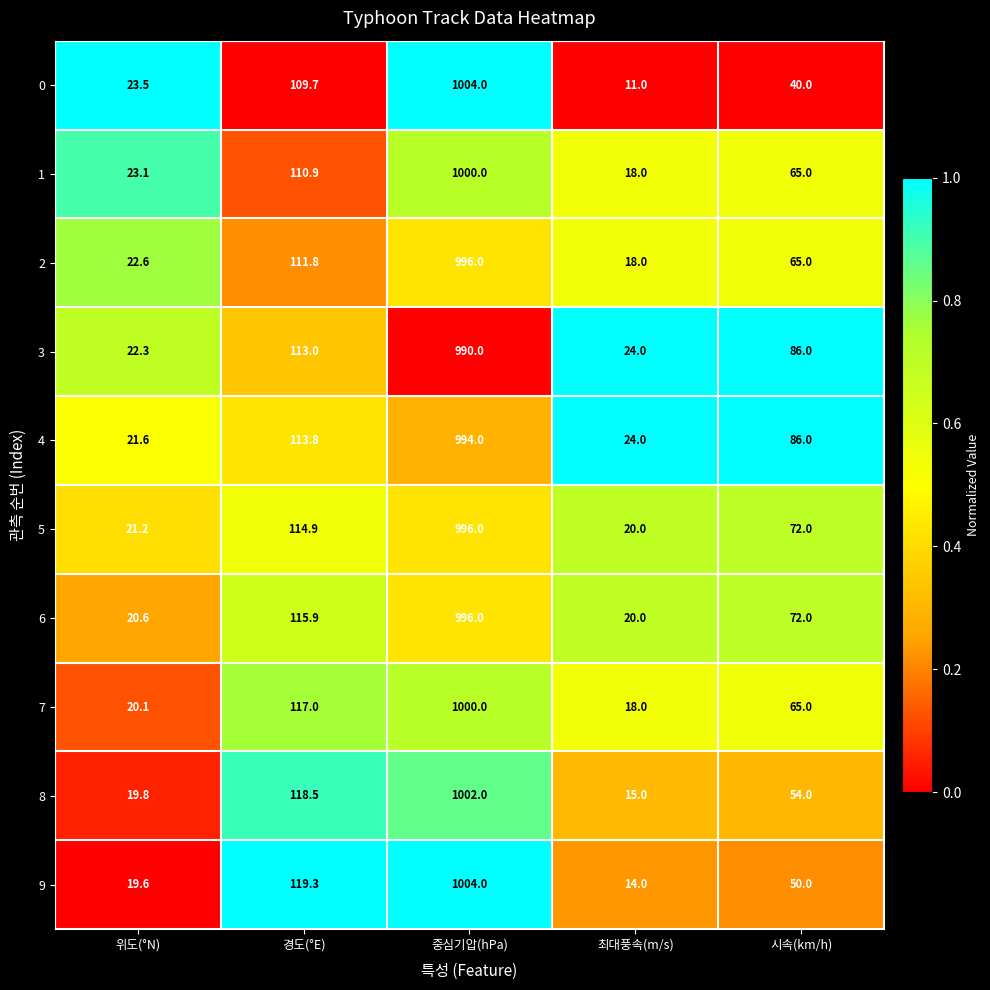

Which label corresponds to the smallest value in the chart?

최대풍속(m/s)